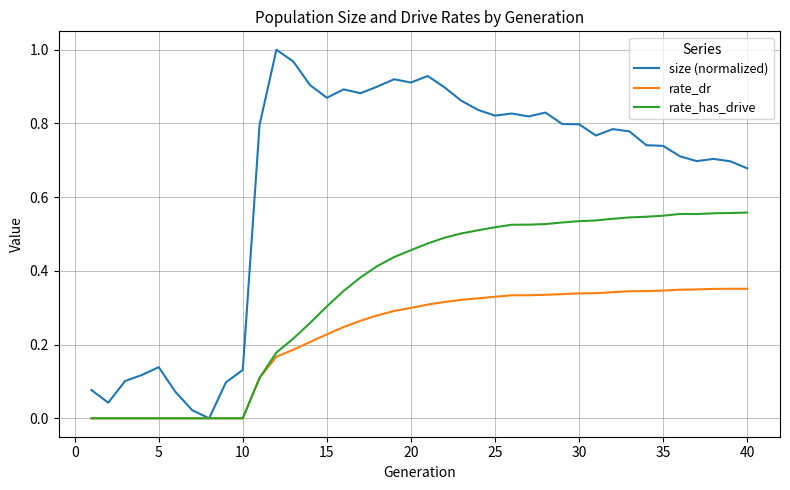

Which series has the largest total across all categories?

size (normalized)